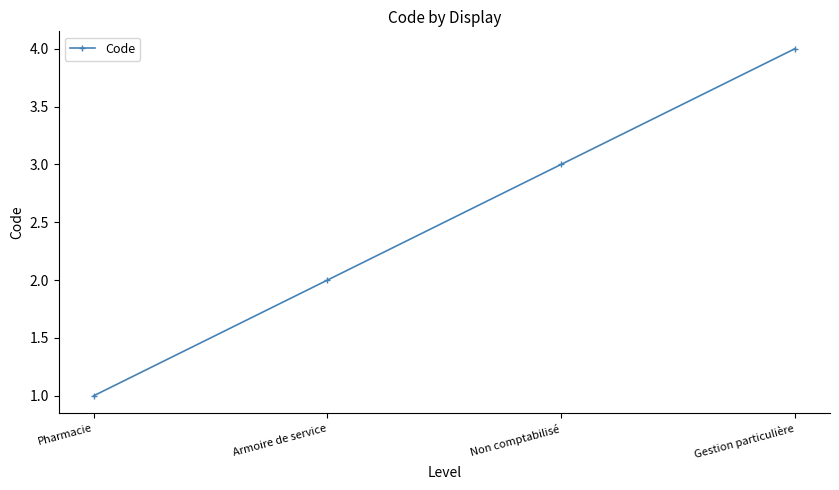

Count the values in the range 2 to 4.

3